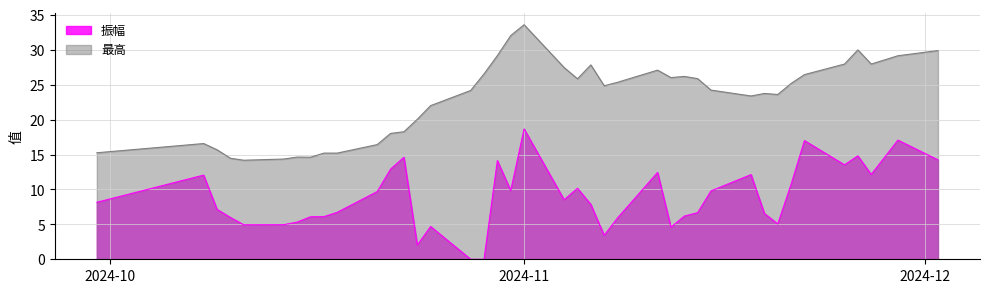

Rank the series by their average value, from highest to lowest.

最高, 振幅